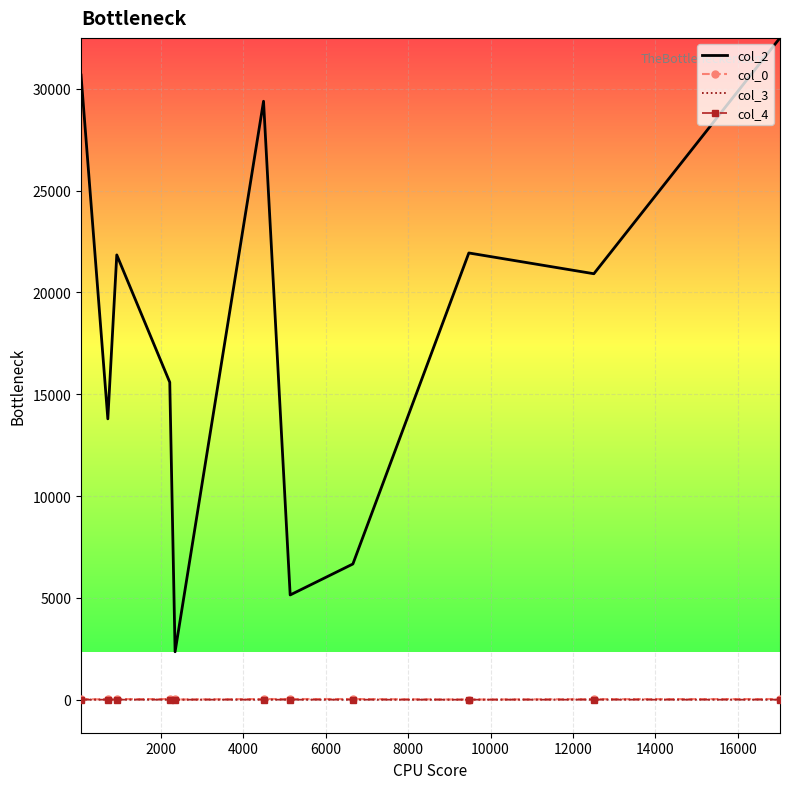

Which series has the largest total across all categories?

col_2